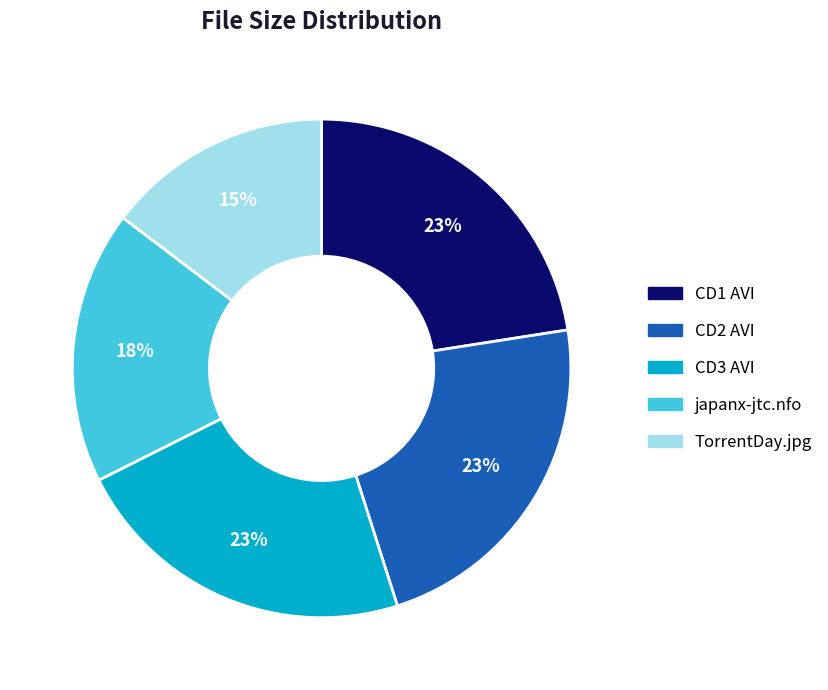

Is there any slice that represents more than half of the pie?

No